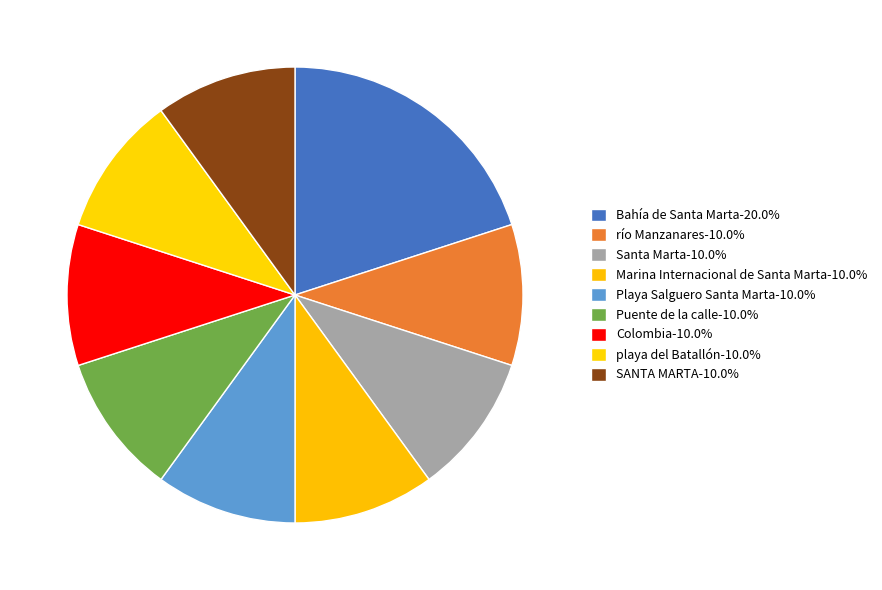

To the nearest percent, what portion does Santa Marta represent?

10%